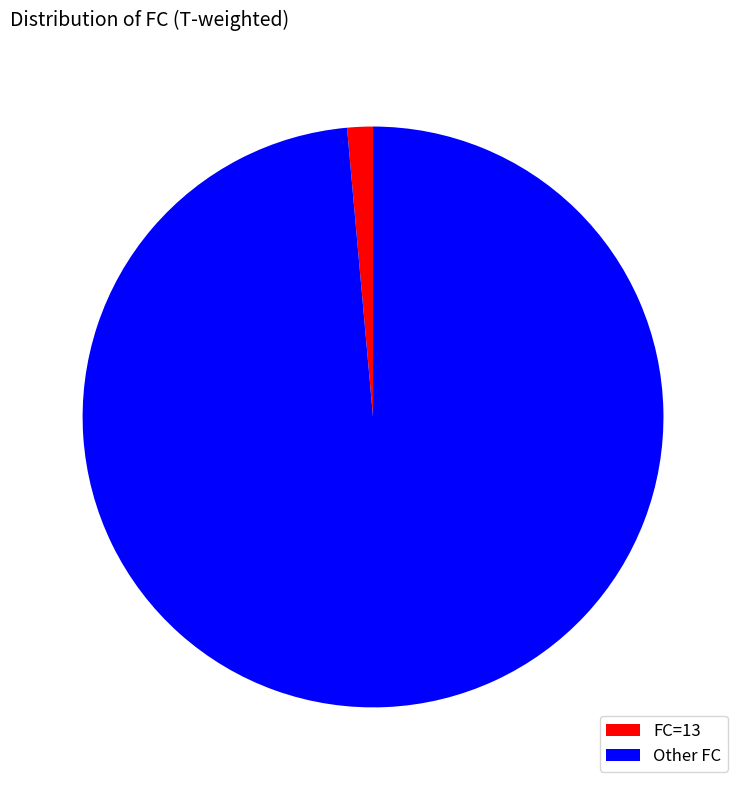

Rank the categories by value from highest to lowest.

Other FC, FC=13